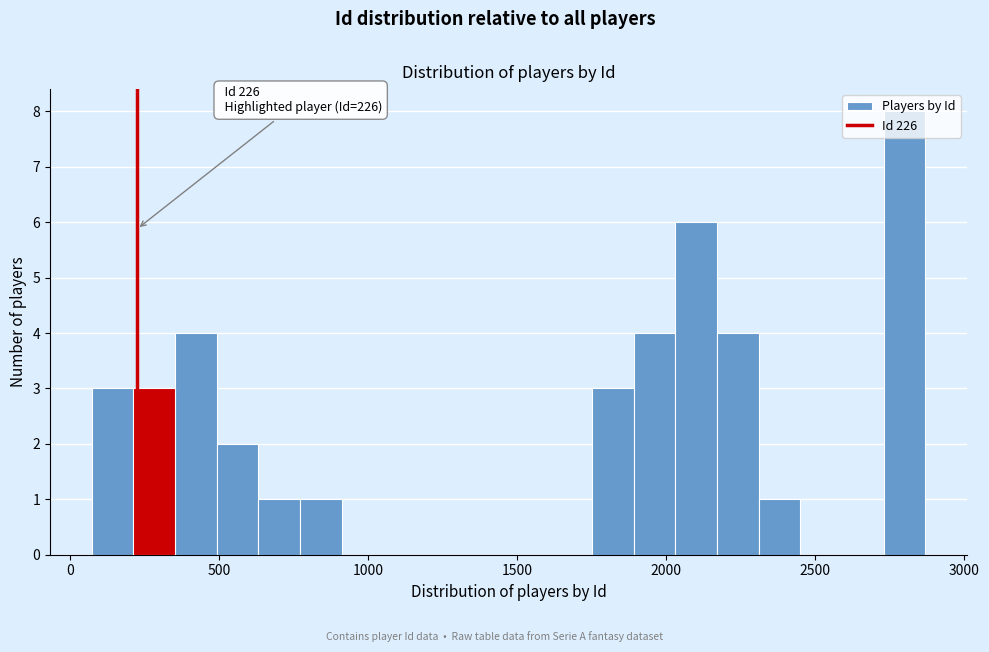

Read against the x-axis, roughly where is the centre of the tallest bar?

2800